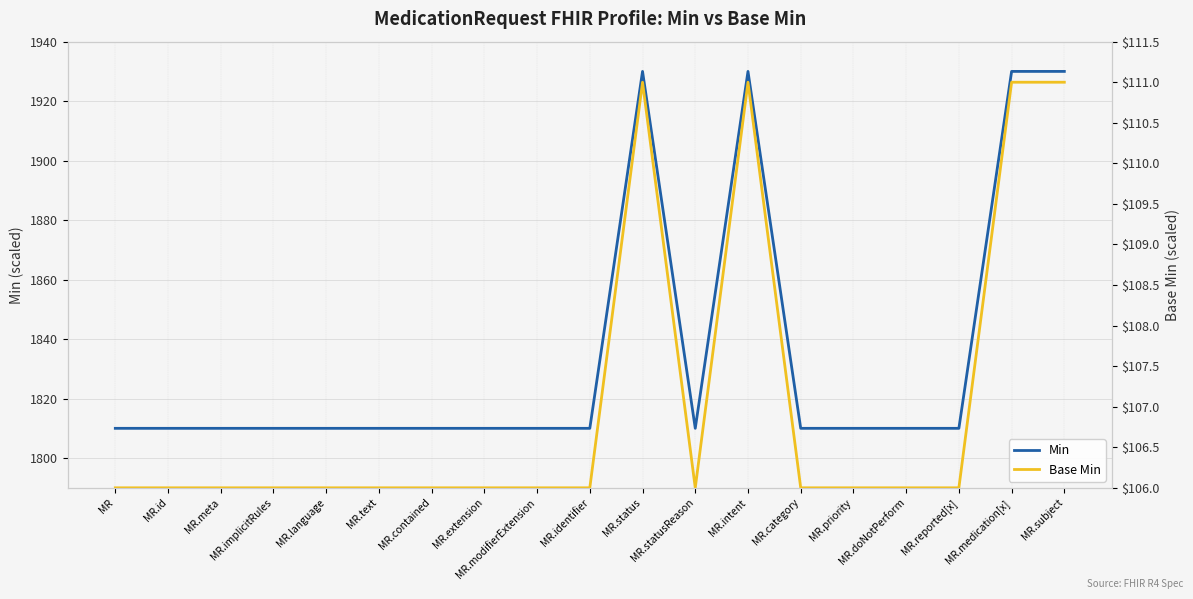

Reading left to right, extract all data points from this chart.

Min: MR=1810	MR.id=1810	MR.meta=1810	MR.implicitRules=1810	MR.language=1810	MR.text=1810	MR.contained=1810	MR.extension=1810	MR.modifierExtension=1810	MR.identifier=1810	MR.status=1930	MR.statusReason=1810	MR.intent=1930	MR.category=1810	MR.priority=1810	MR.doNotPerform=1810	MR.reported[x]=1810	MR.medication[x]=1930	MR.subject=1930
Base Min: MR=106	MR.id=106	MR.meta=106	MR.implicitRules=106	MR.language=106	MR.text=106	MR.contained=106	MR.extension=106	MR.modifierExtension=106	MR.identifier=106	MR.status=111	MR.statusReason=106	MR.intent=111	MR.category=106	MR.priority=106	MR.doNotPerform=106	MR.reported[x]=106	MR.medication[x]=111	MR.subject=111